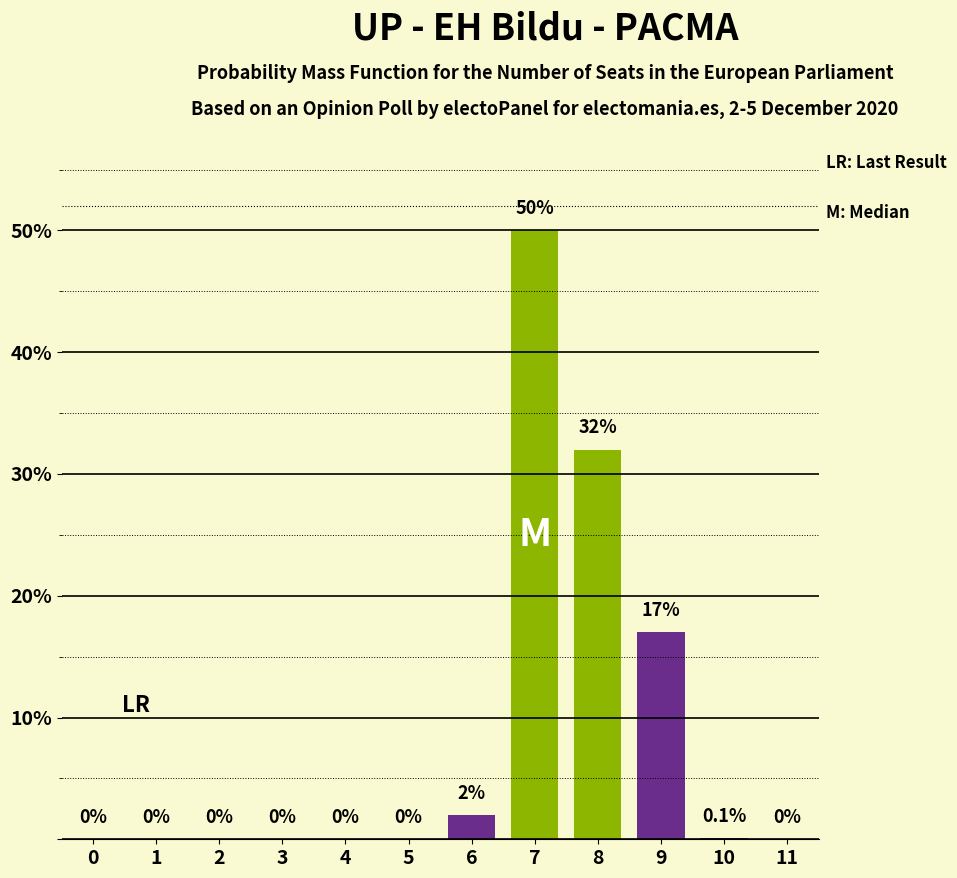

Reading right to left, what are all the values shown in this chart?

11=0.0	10=0.1	9=17.0	8=32.0	7=50.0	6=2.0	5=0.0	4=0.0	3=0.0	2=0.0	1=0.0	0=0.0